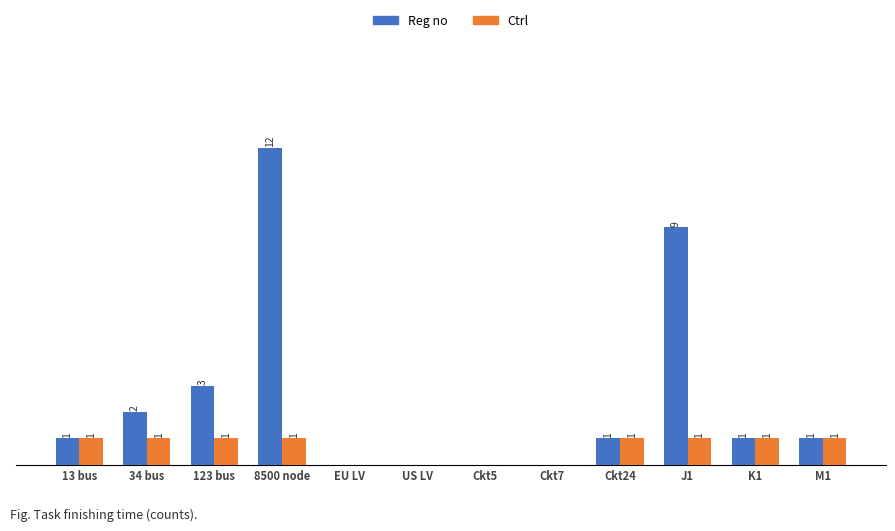

Is the value of Ctrl at 8500 node greater than the value of Reg no at 123 bus?

No